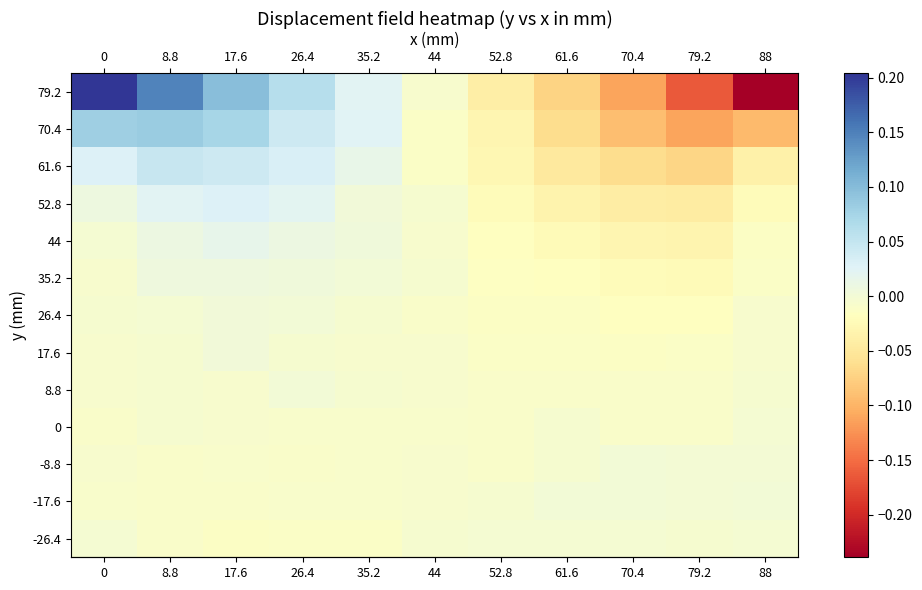

Between 61.6 and 17.6, which is larger?

17.6